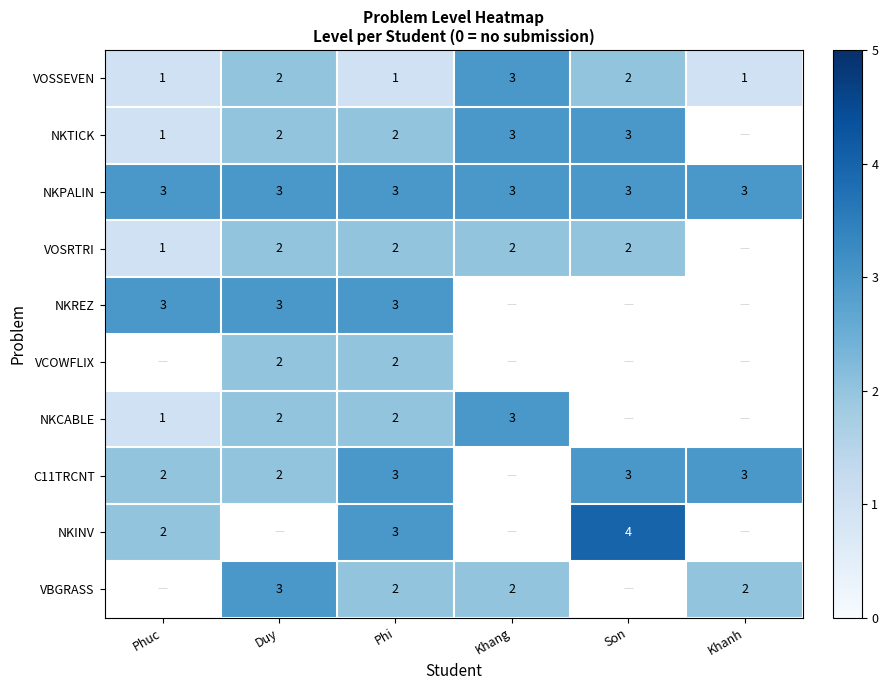

Count the VOSSEVEN values in the range 1 to 2.

5